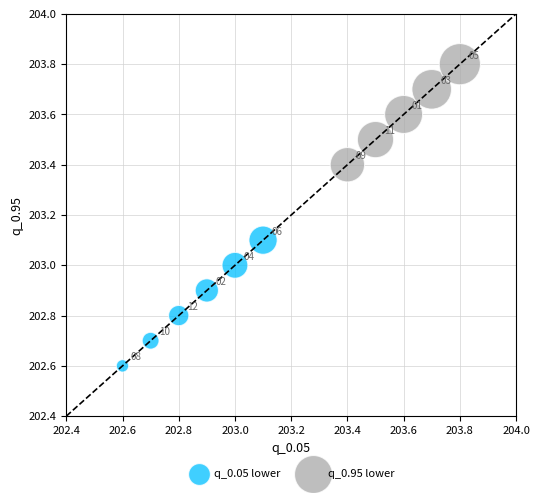

Which series reaches the minimum Y coordinate?

q_0.05 lower